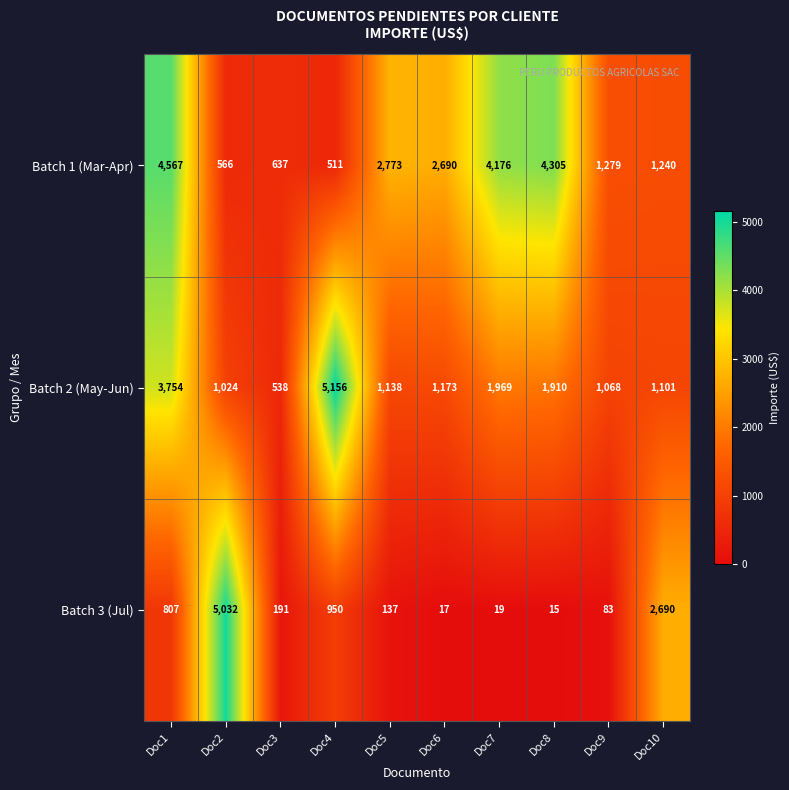

At which category does the chart reach its peak across all series?

Doc4